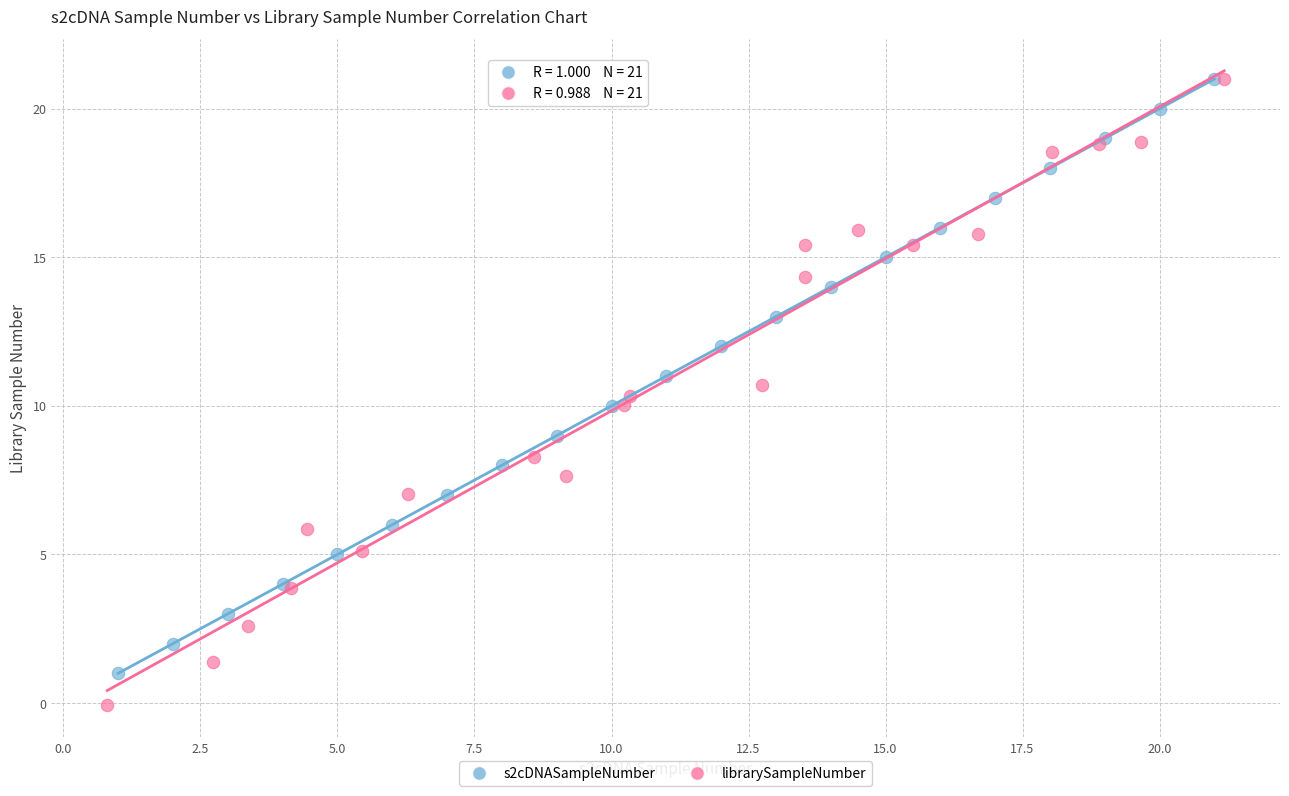

Which series reaches the minimum Y coordinate?

librarySampleNumber